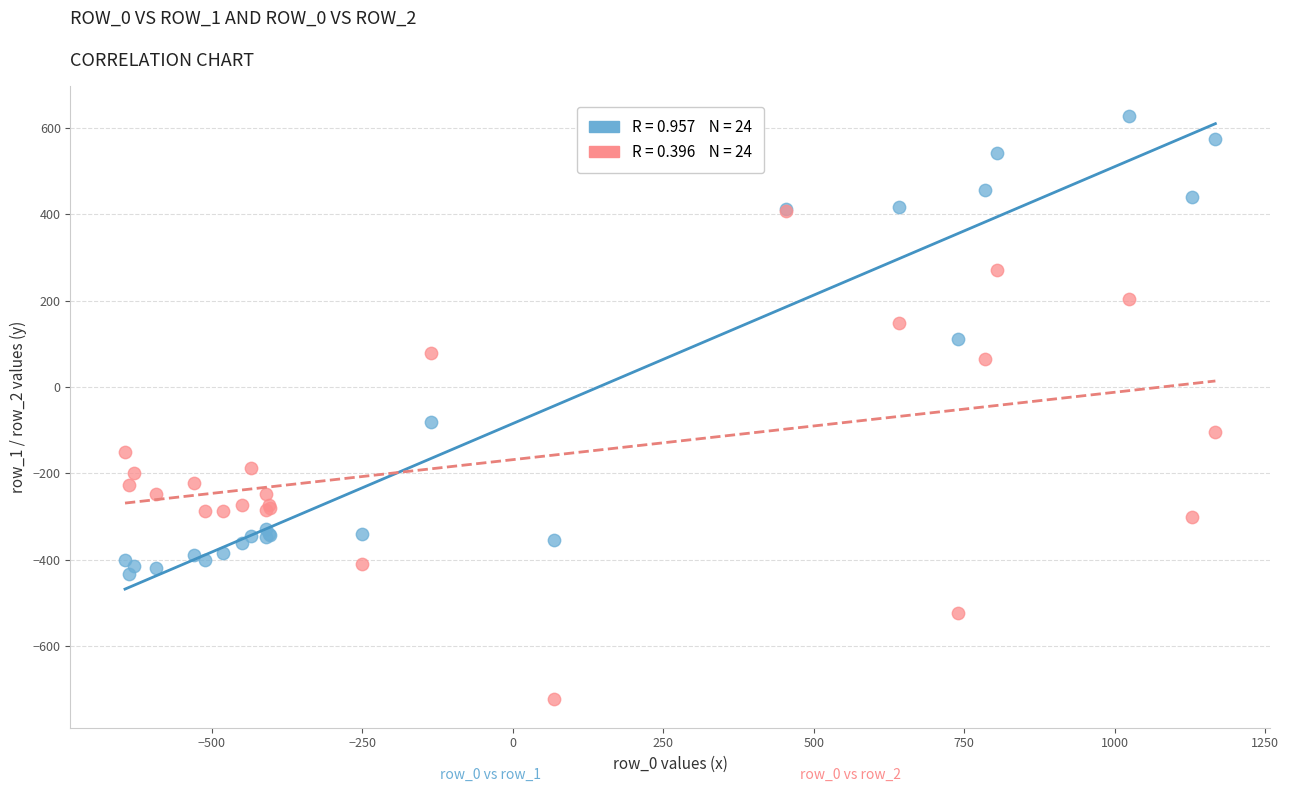

Across all series, what Y value is closest to -46?

-81.6